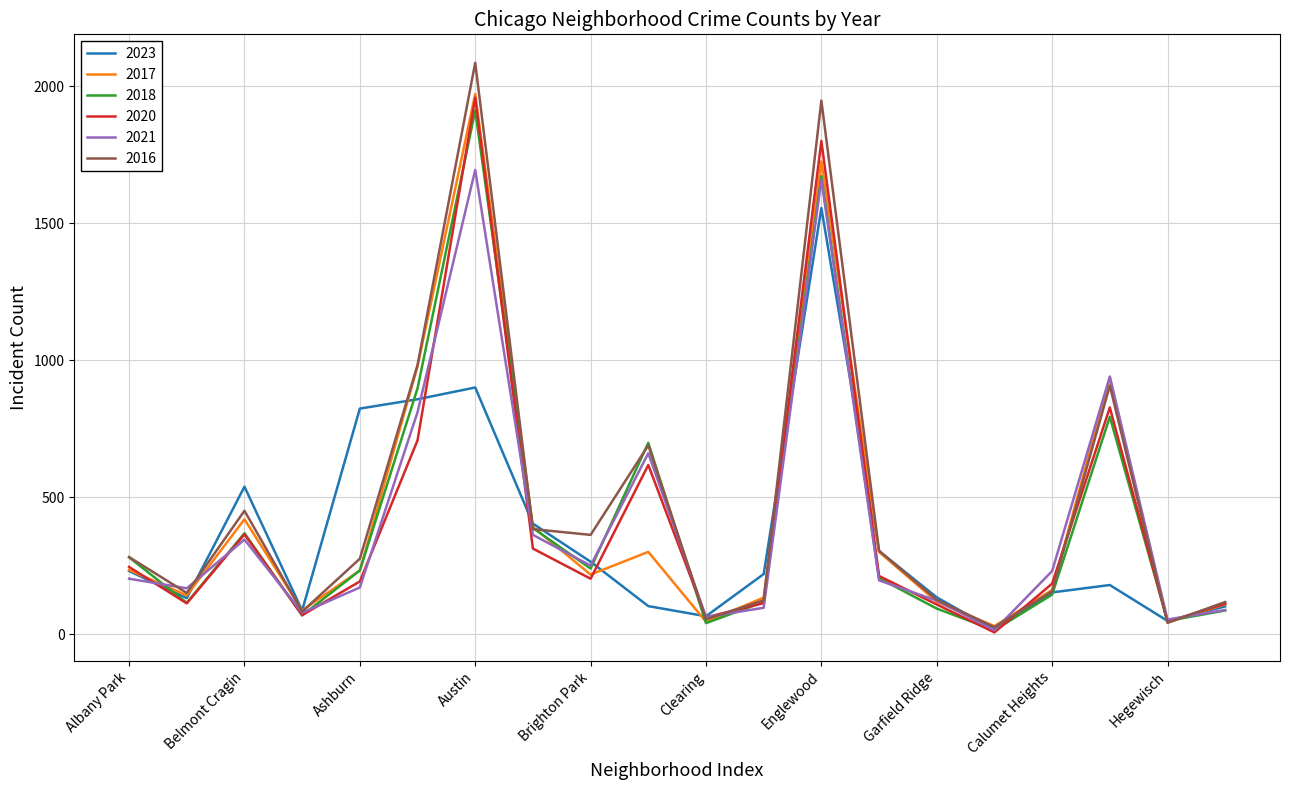

Which series has the widest spread of values?

2016